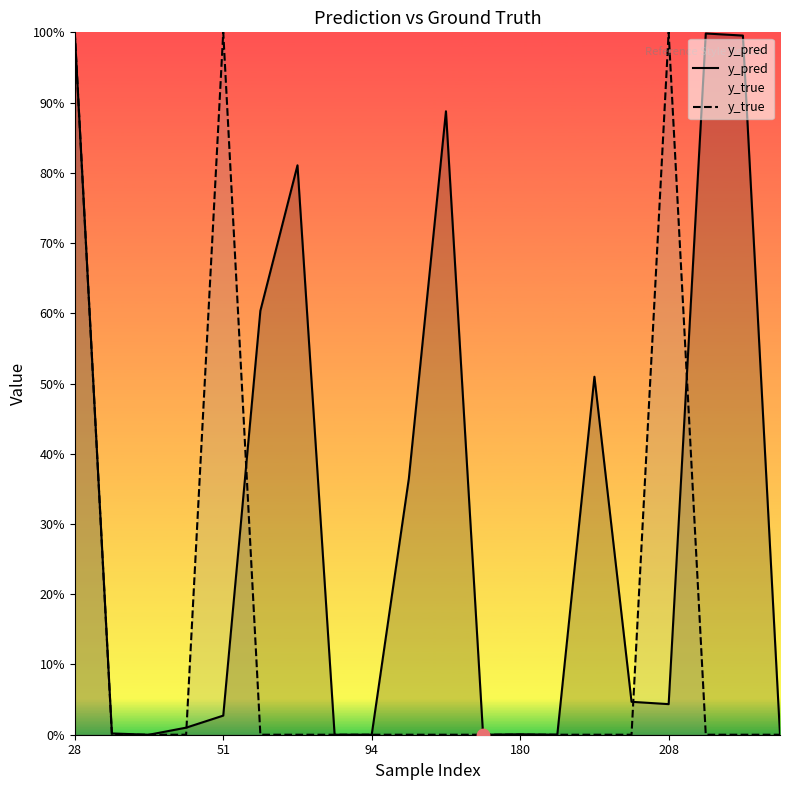

What are all the series names shown in the legend?

y_pred, y_true